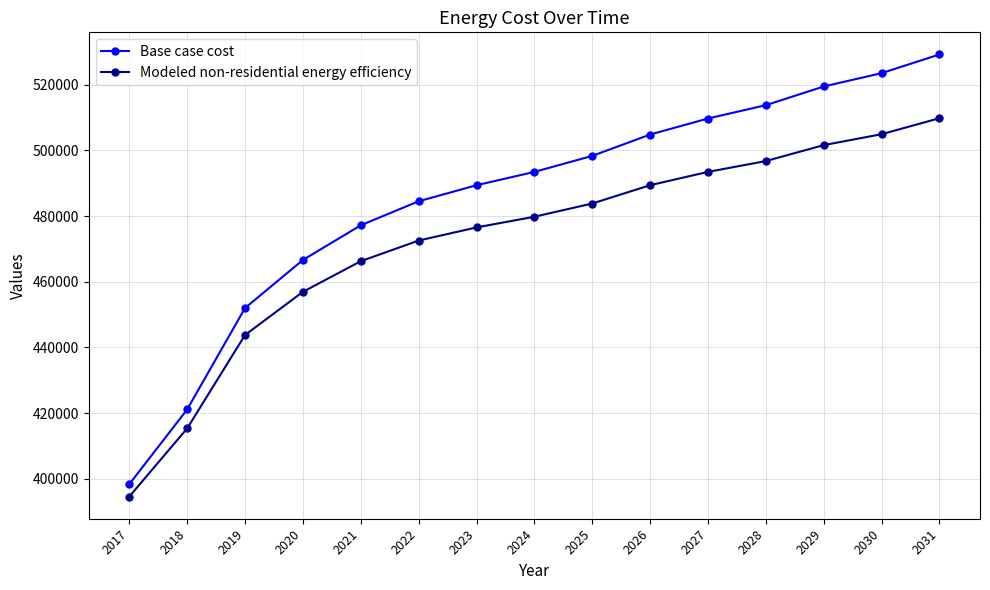

What is the smallest value displayed?

394578.2